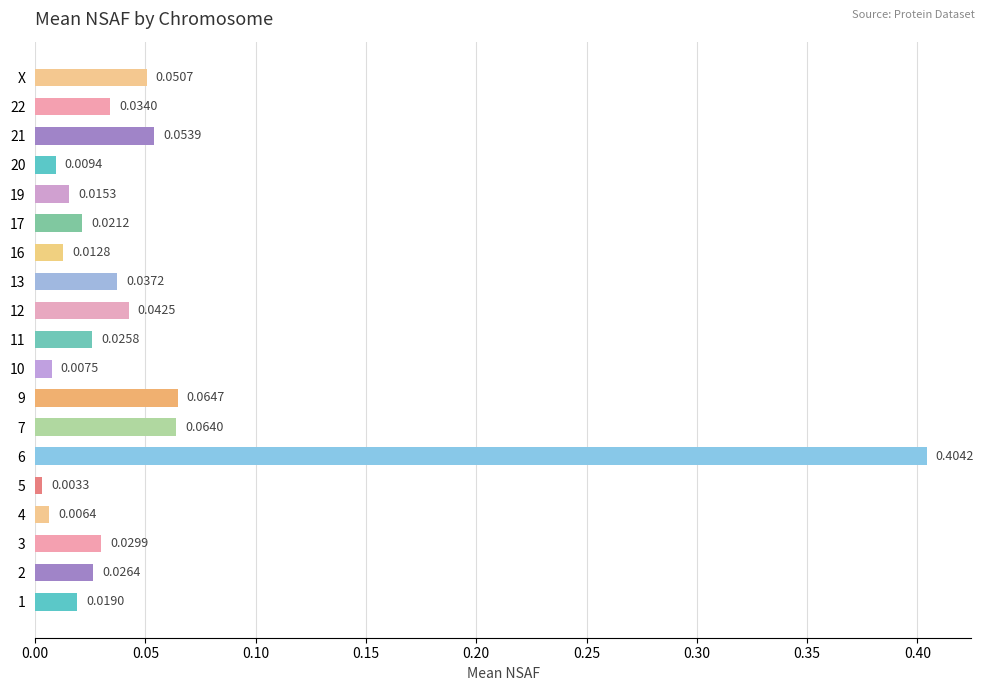

Between 13 and 20, which is larger?

13